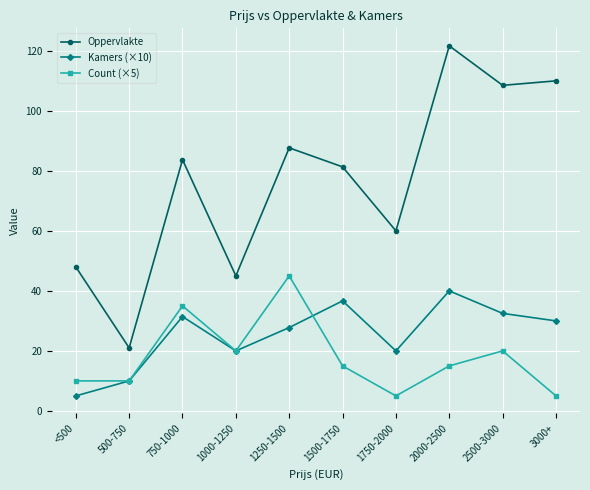

True or false: Count (×5) has more than 0 points higher than both neighbors.

True